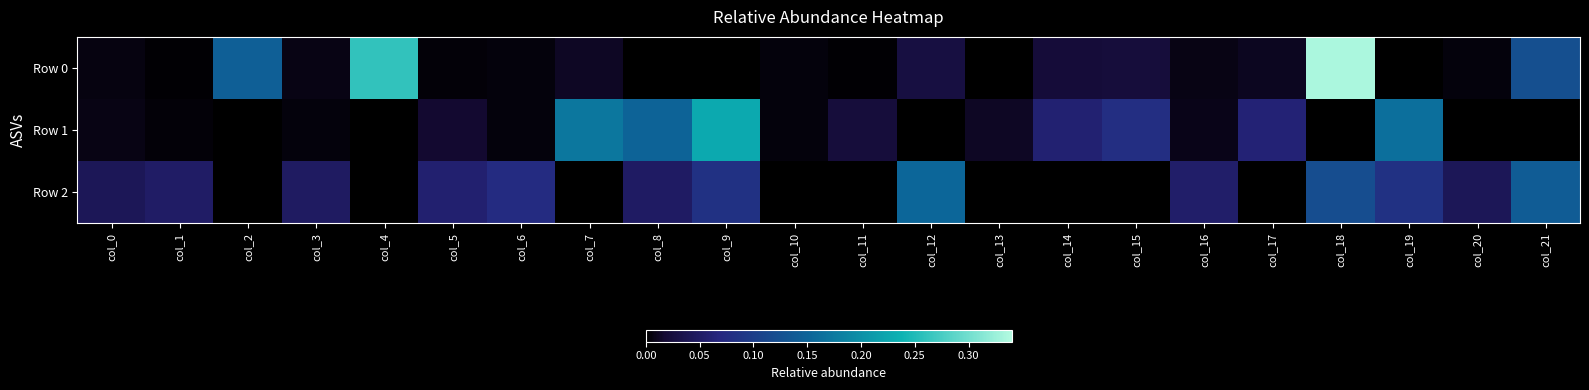

At how many categories does at least one series exceed 0?

22